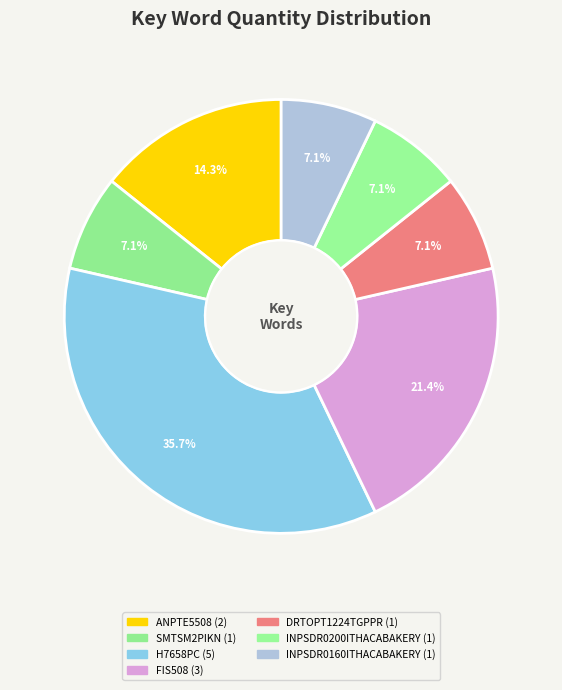

Count the number of slices in the pie.

7